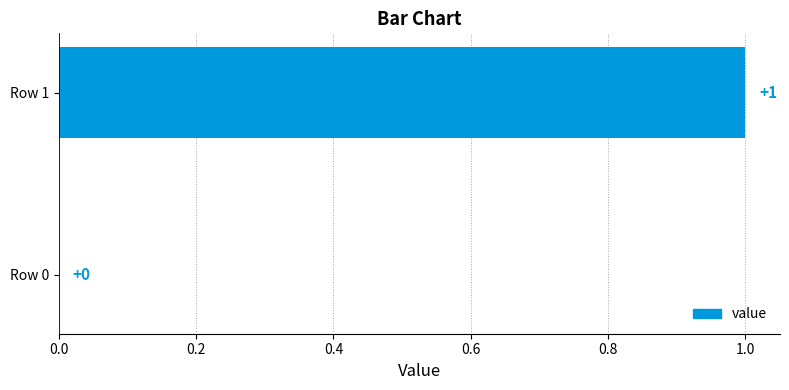

How many series are shown in this chart?

1